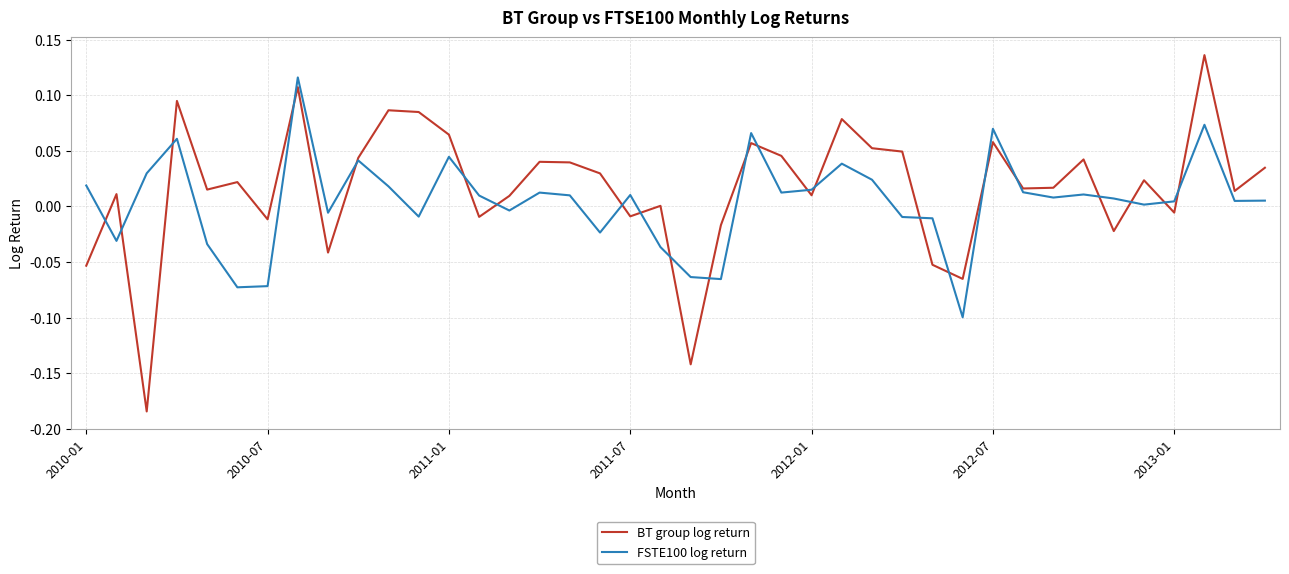

What is the difference between the maximum and second lowest values in the BT group log return series?

0.3